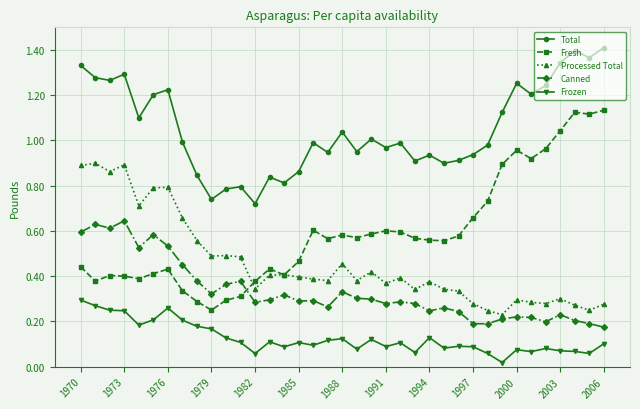

True or false: Processed Total has more than 0 interior local peaks.

True